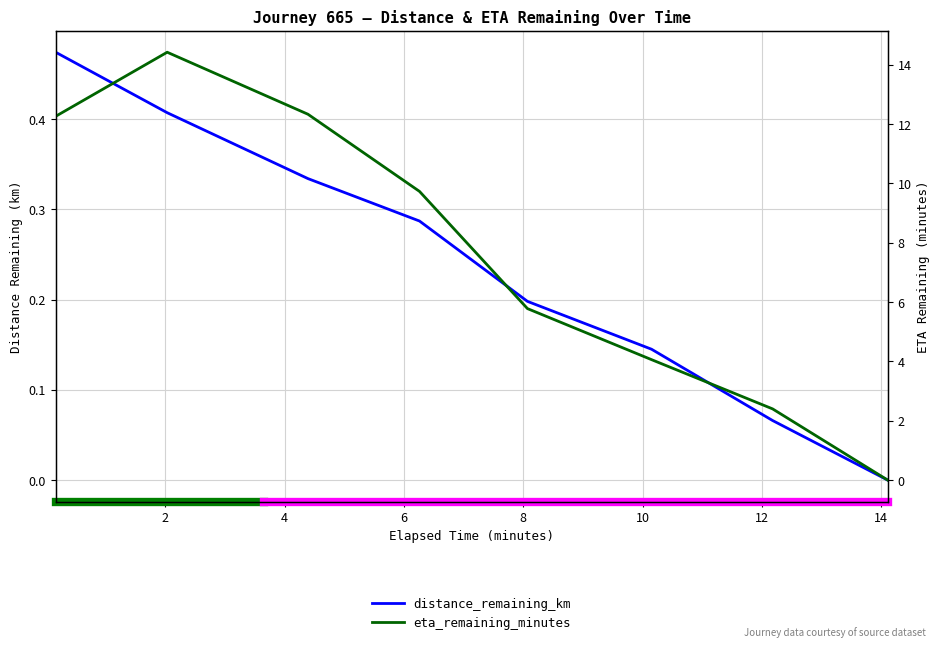

True or false: distance_remaining_km and eta_remaining_minutes cross at least once.

False